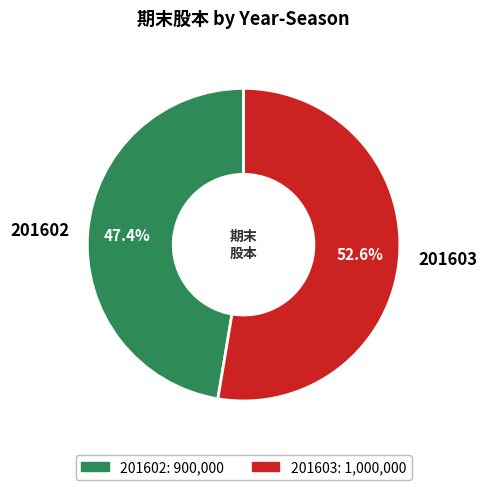

Does 201602 represent more than half of the total?

No